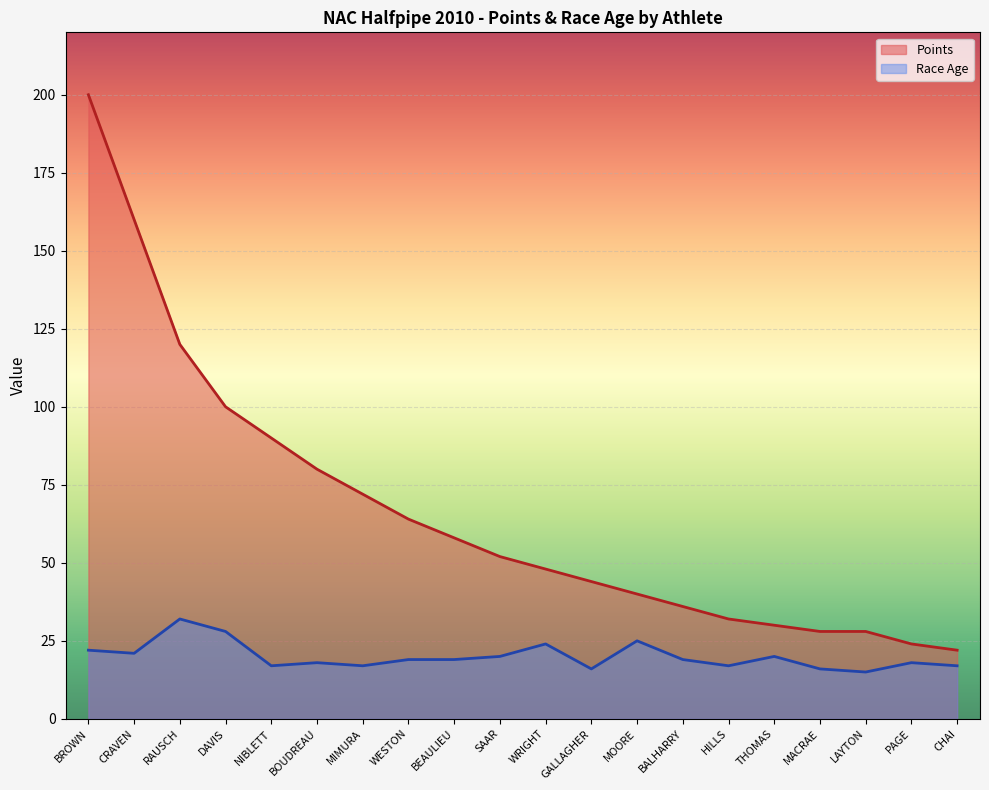

Does the chart display data point markers on the line(s)?

No